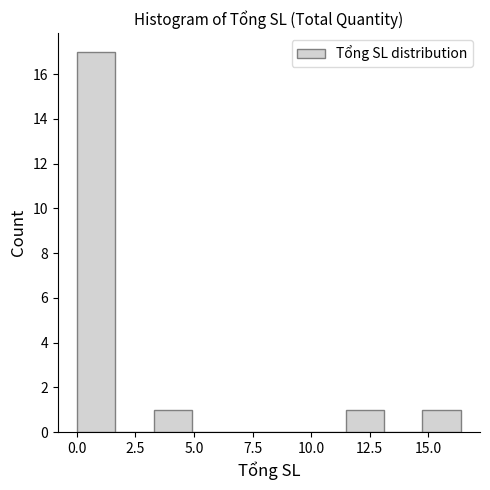

Read against the x-axis, roughly where is the centre of the tallest bar?

1.0